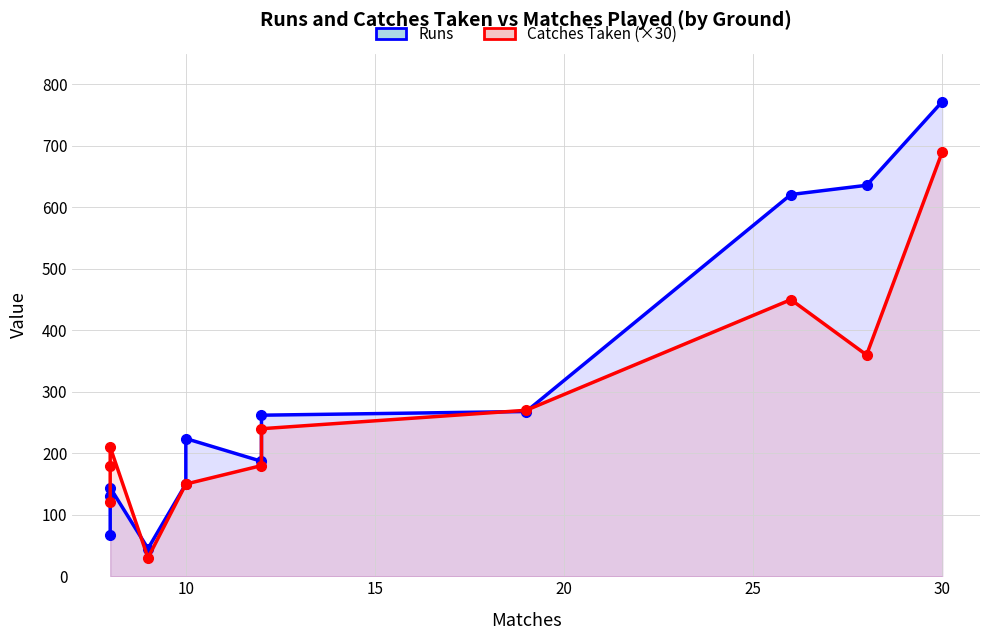

Which series has the largest total across all categories?

Runs